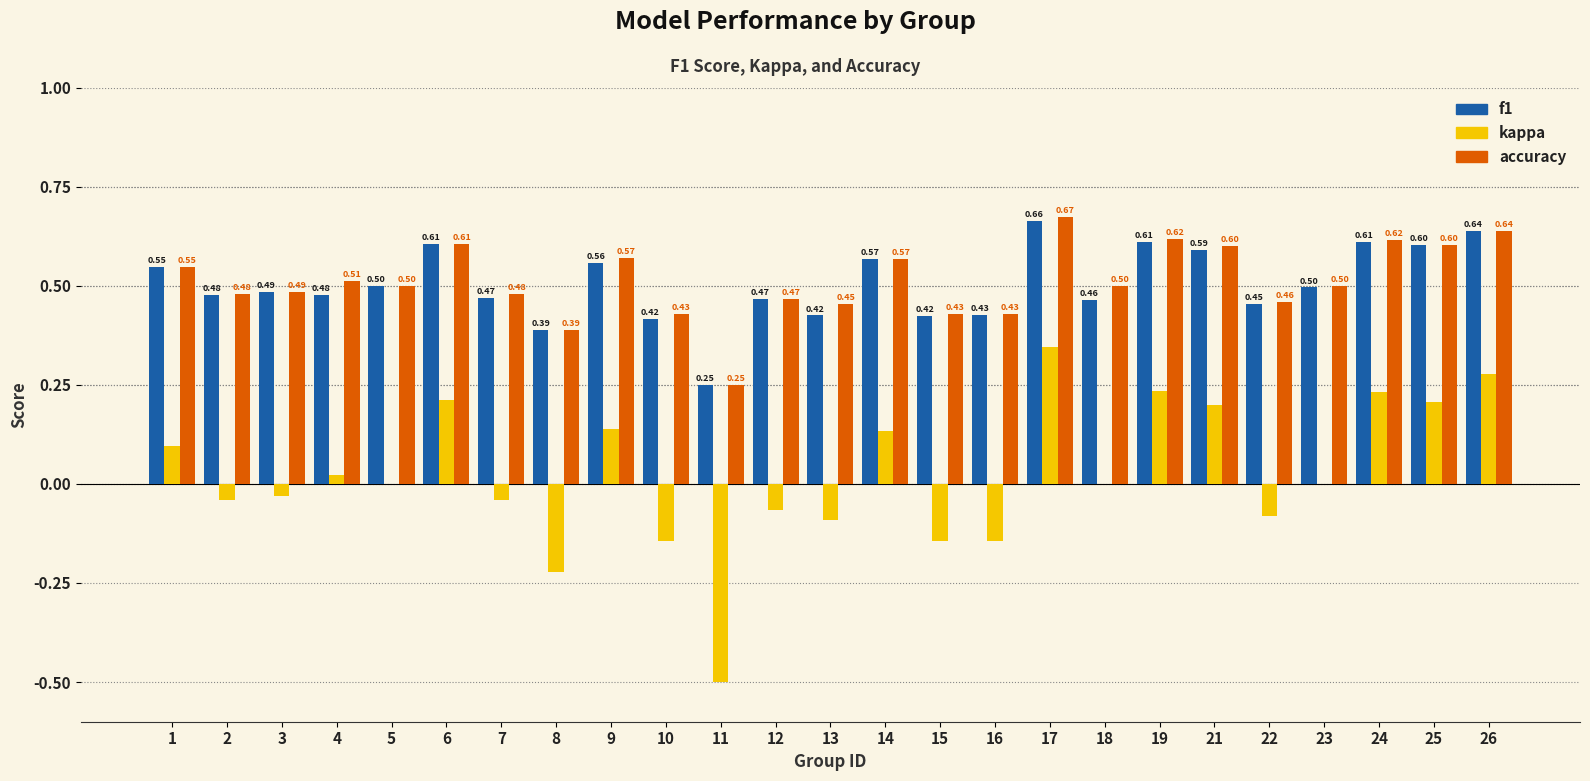

Which category has the highest value in the kappa series?

17